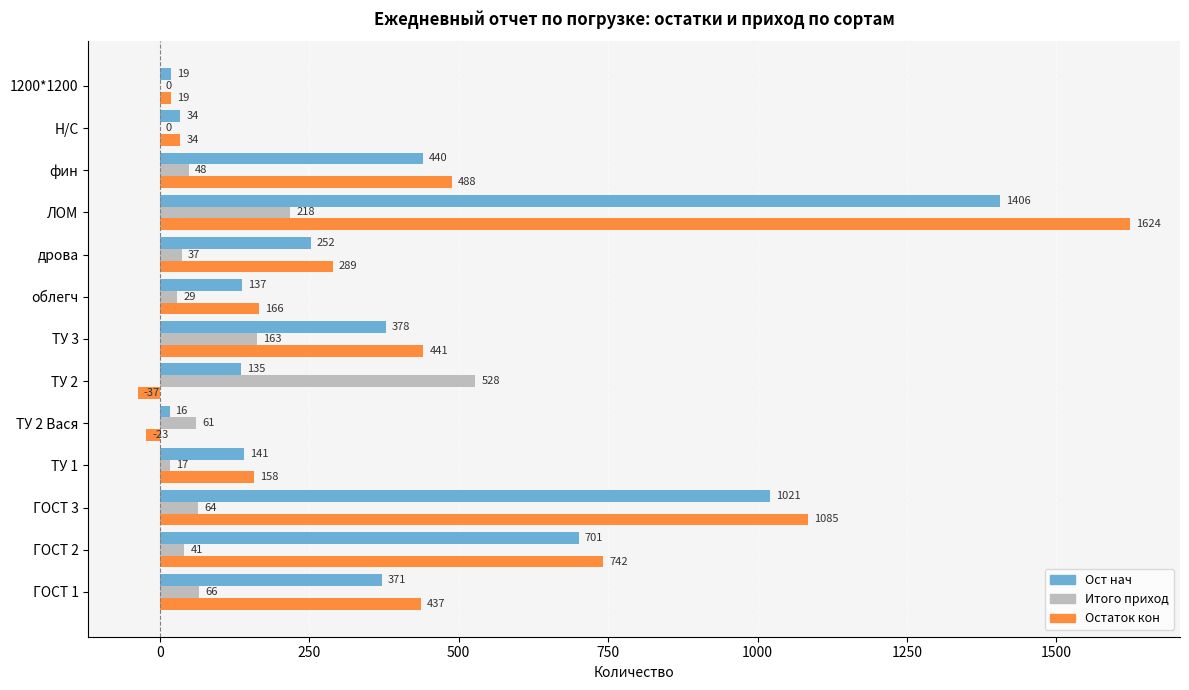

What is the sum of the Ост нач values at ТУ 2 and дрова?

387